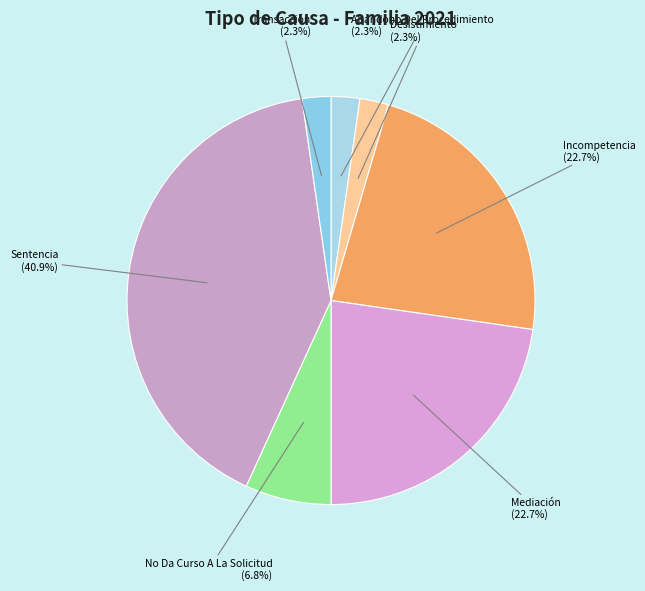

Count the number of slices in the pie.

7